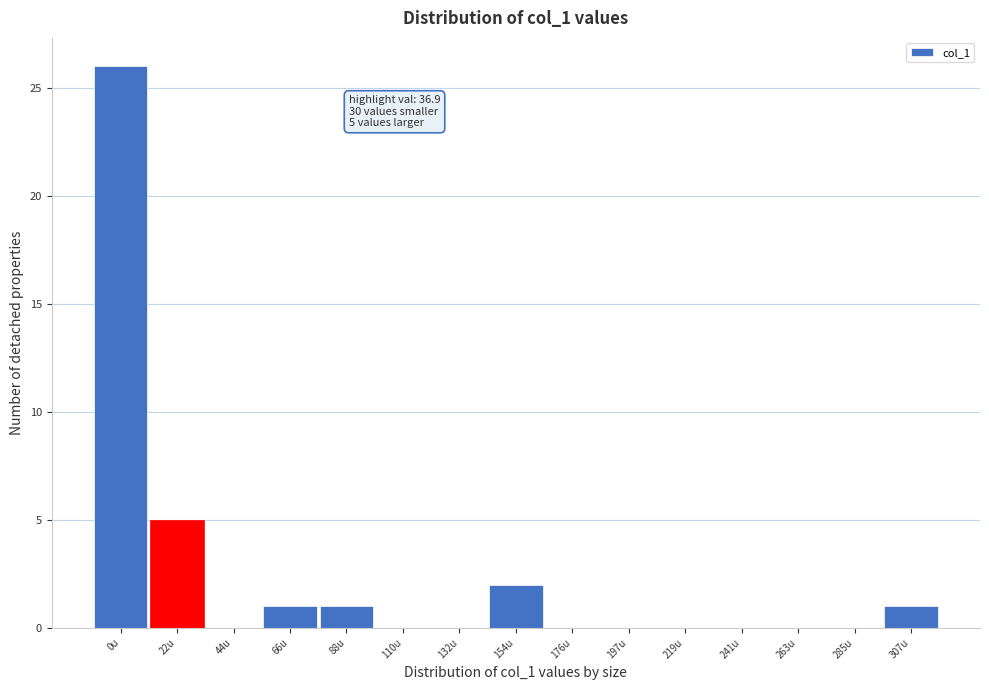

Reading left to right, extract all data points from this chart.

0u=26	22u=5	44u=0	66u=1	88u=1	110u=0	132u=0	154u=2	176u=0	197u=0	219u=0	241u=0	263u=0	285u=0	307u=1